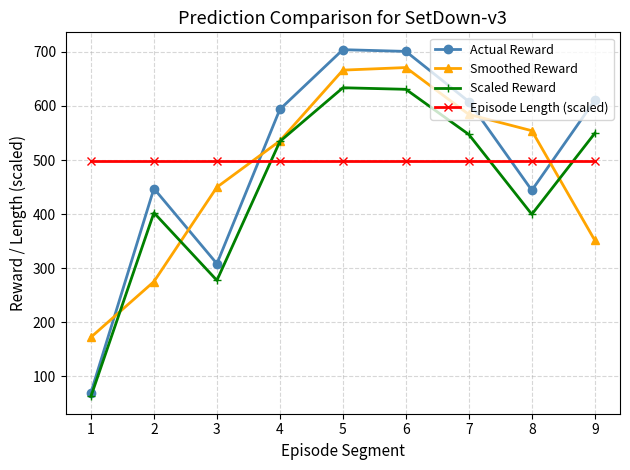

List the series in order of their peak value, lowest first.

Episode Length (scaled), Scaled Reward, Smoothed Reward, Actual Reward